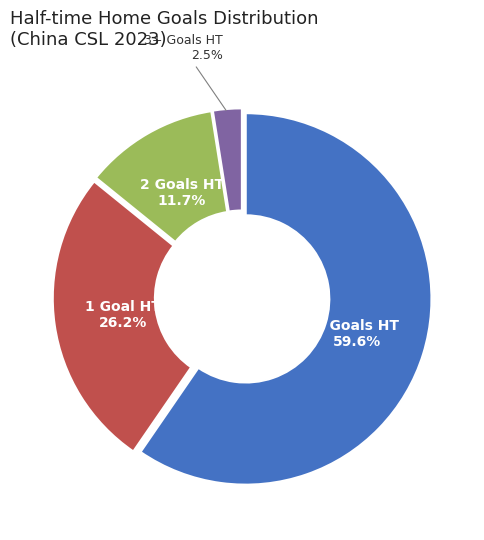

Does any single category account for the majority?

Yes